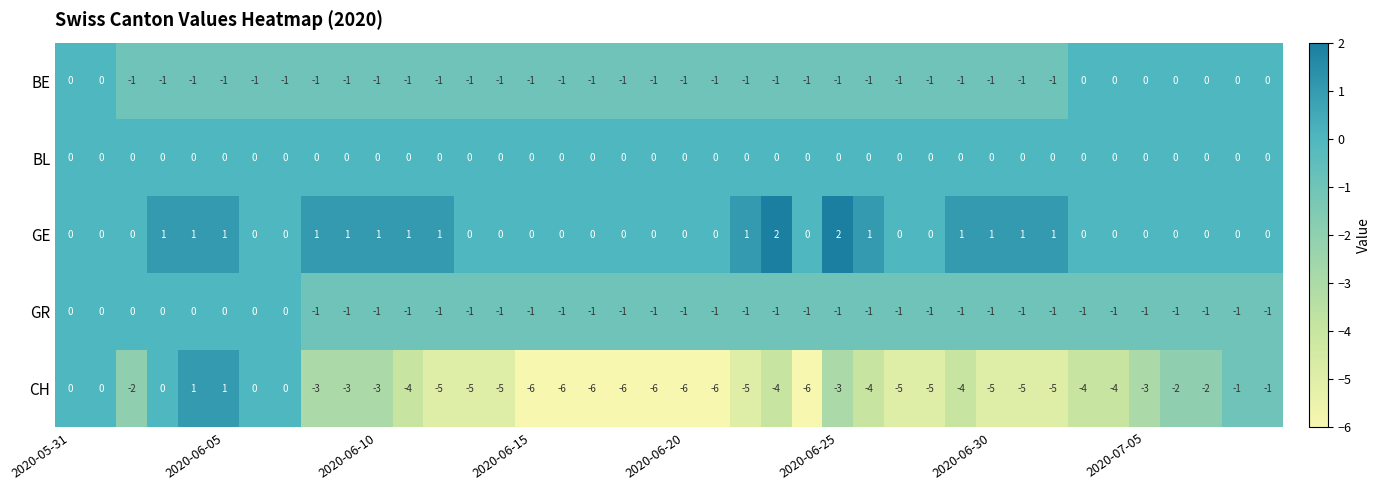

What is the smallest value displayed?

-6